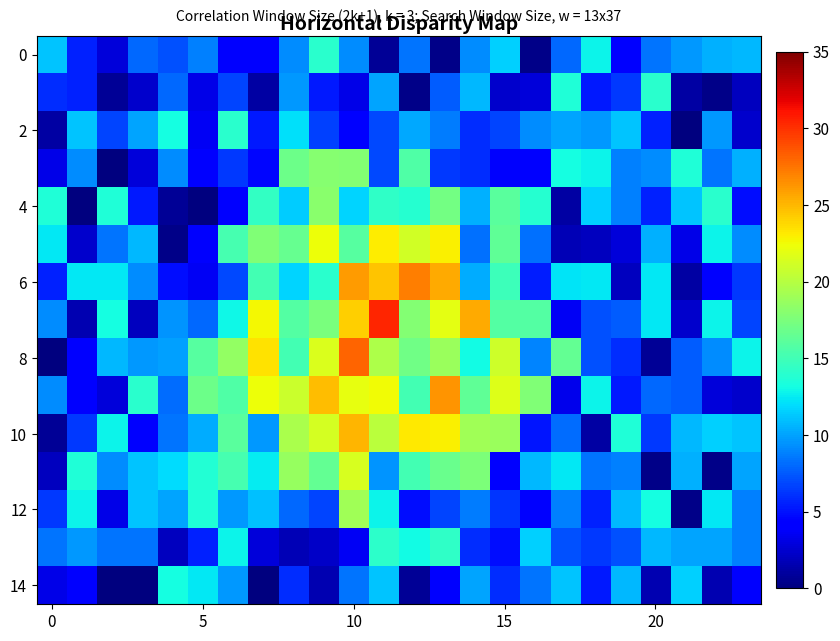

At how many categories does at least one series exceed 27?

3